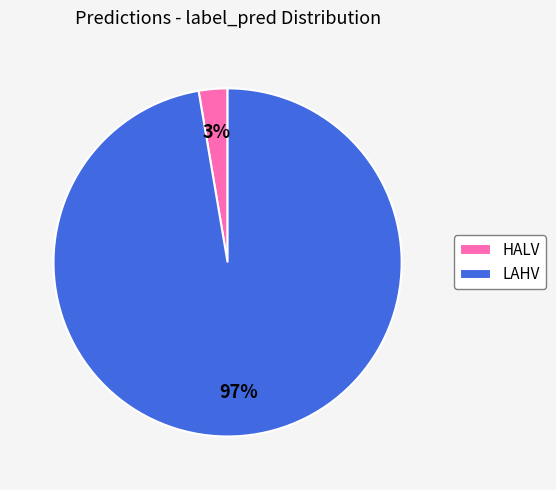

To the nearest percent, what portion does LAHV represent?

97%